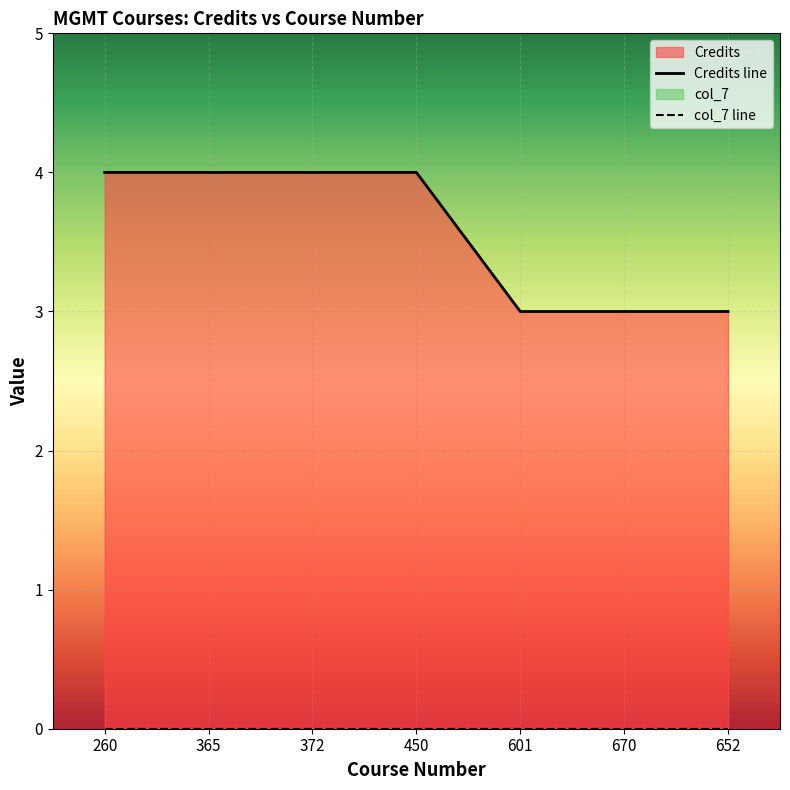

True or false: col_7 line and Credits line intersect in this chart.

False